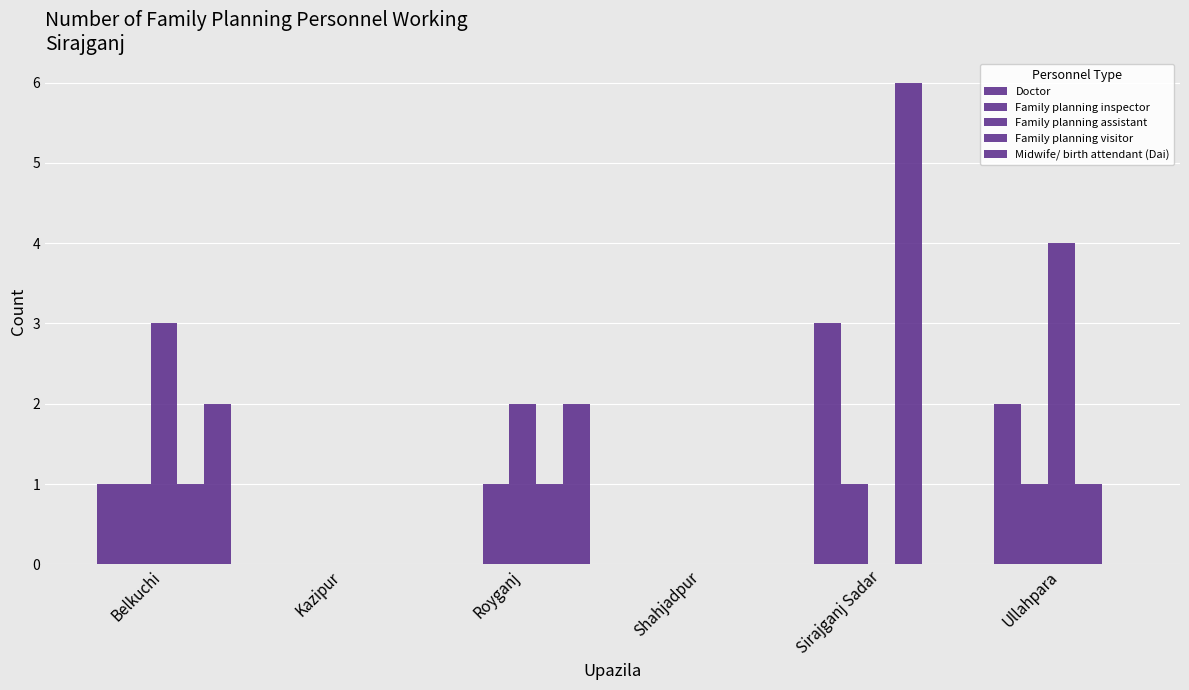

How many categories are shown in the chart?

6